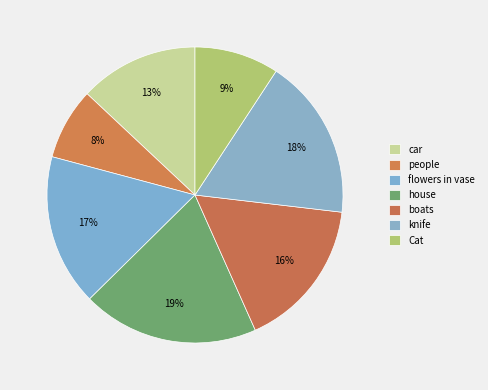

Count the number of slices in the pie.

7